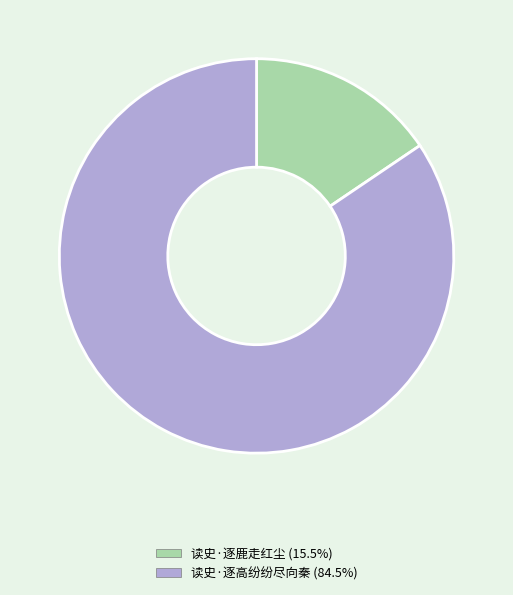

What is the smallest slice in the pie chart?

读史·逐鹿走红尘